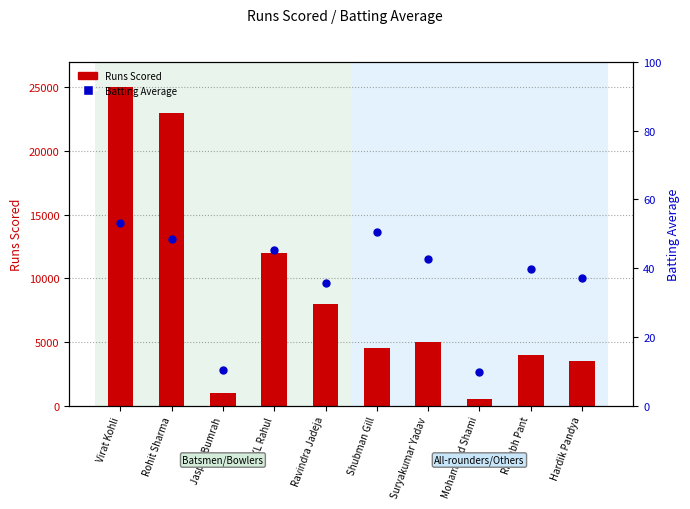

At how many categories does at least one series exceed 5079?

4